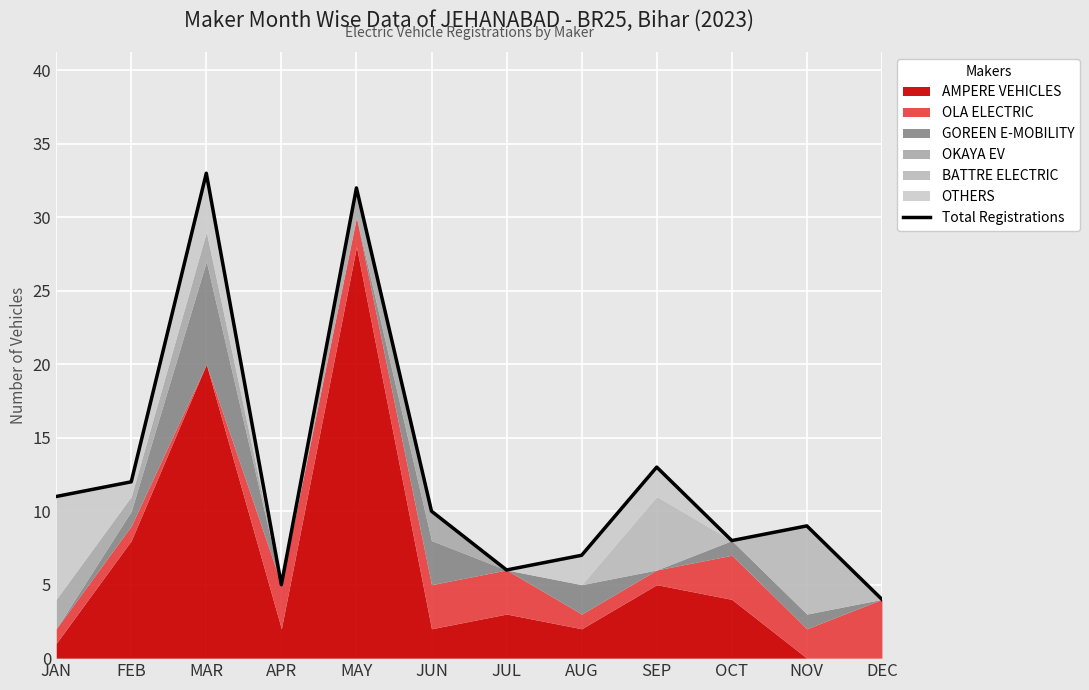

Read the value at MAY.

32